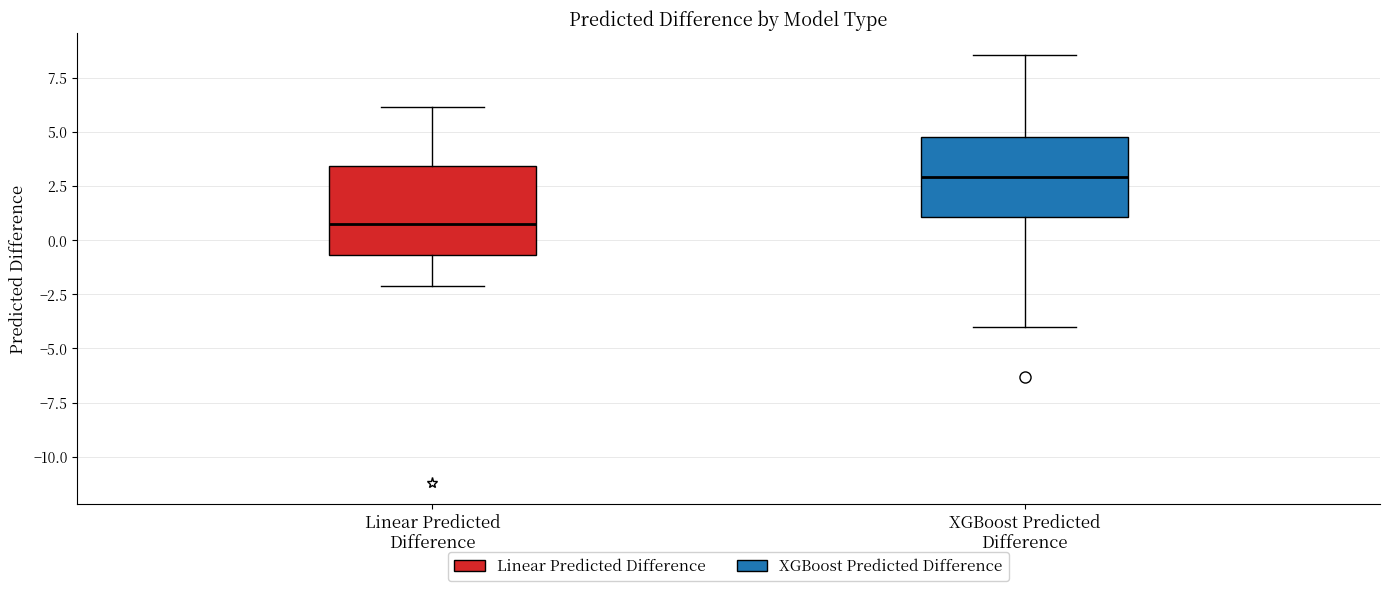

Reading left to right, transcribe this box plot: for each box, give where its median line is, the range the box spans, and where its two whiskers end, as read against the y-axis. The values are not printed on the chart, so give them approximately, as read against the axis.

Linear Predicted Difference: median 1.0, box -0.5 to 3.5, whiskers -2.0 to 6.0
XGBoost Predicted Difference: median 3.0, box 1.0 to 5.0, whiskers -4.0 to 8.5